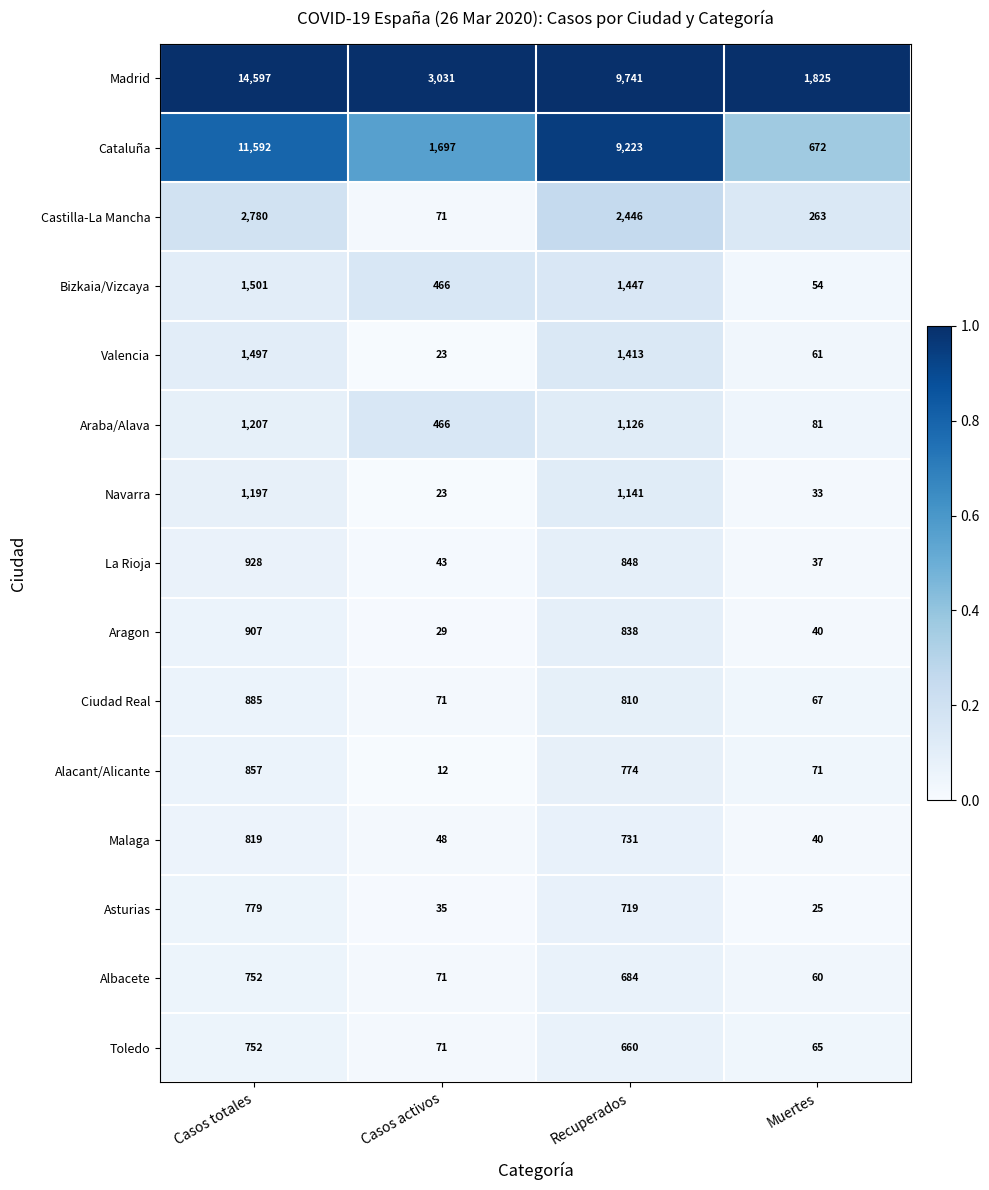

How many categories are shown in the chart?

4